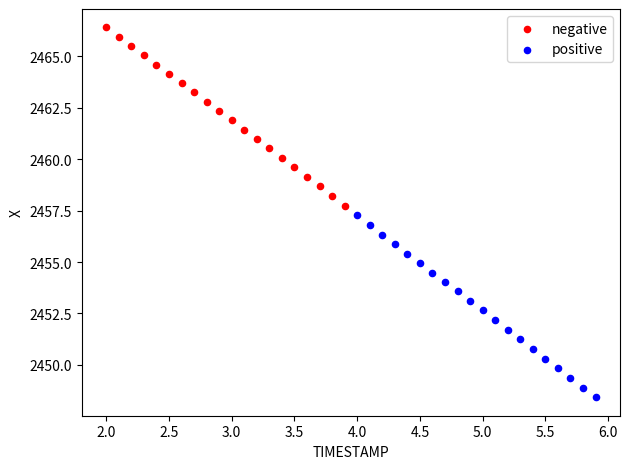

Which series has the largest Y range (max minus min)?

positive